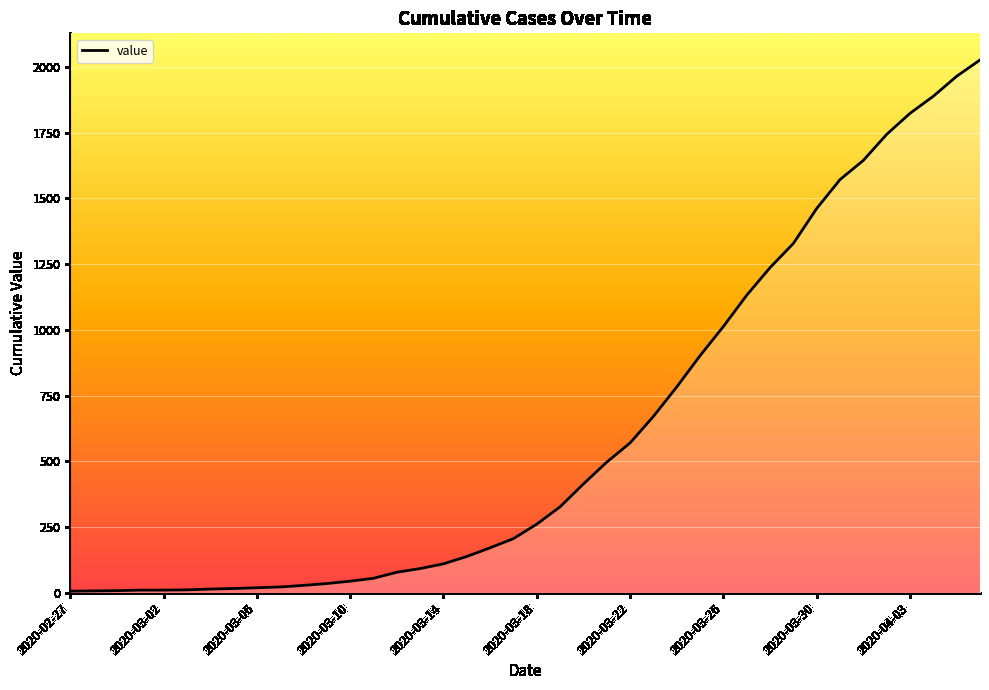

How many series are shown in this chart?

1